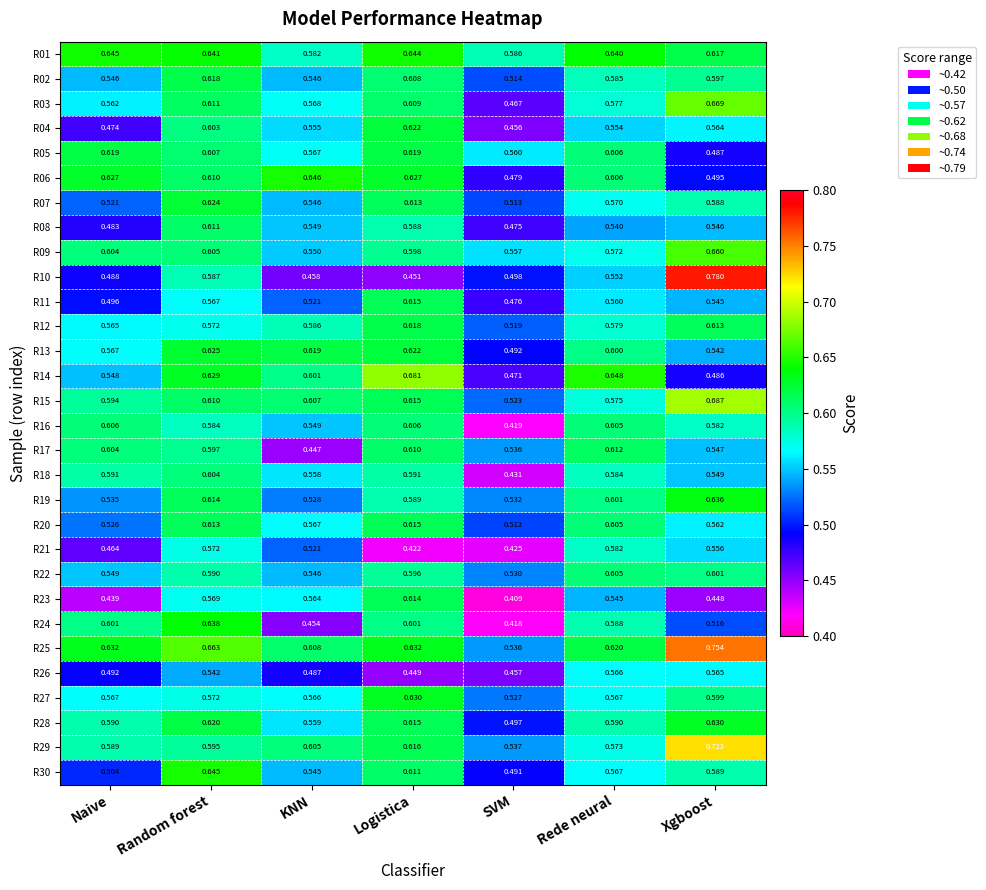

Where is R30 nearest to the value 0?

SVM